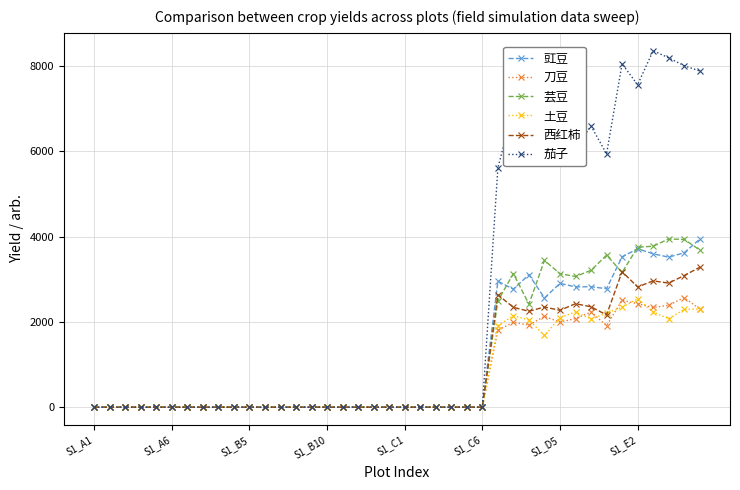

Which series has the largest range (max minus min)?

茄子